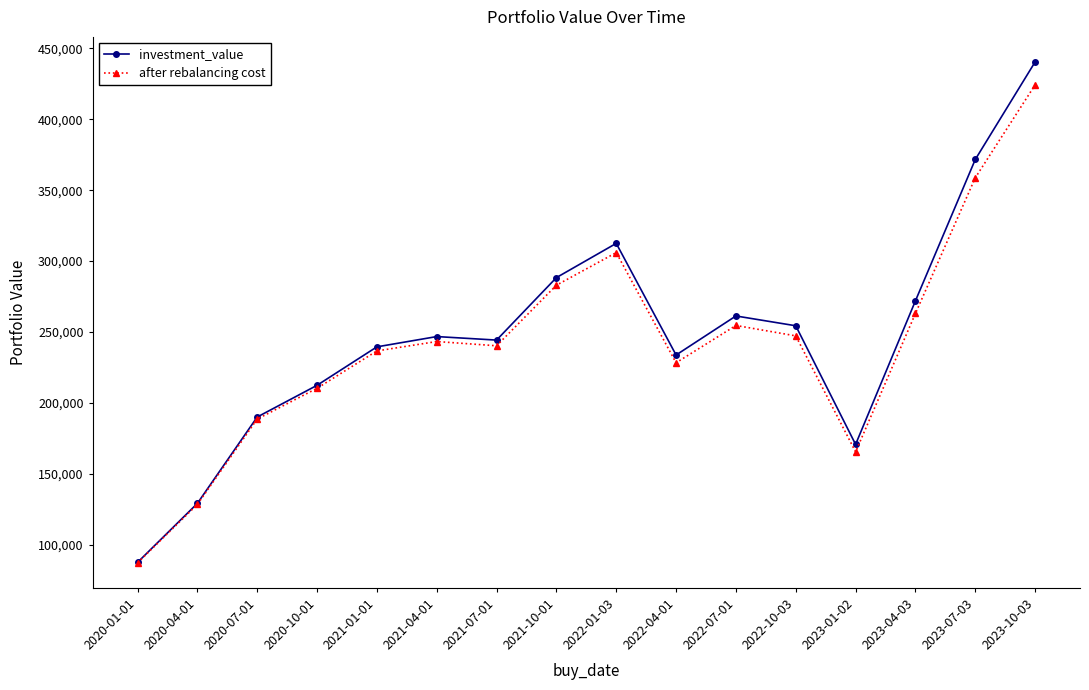

In investment_value, how many points are higher than both neighbors (excluding endpoints)?

3